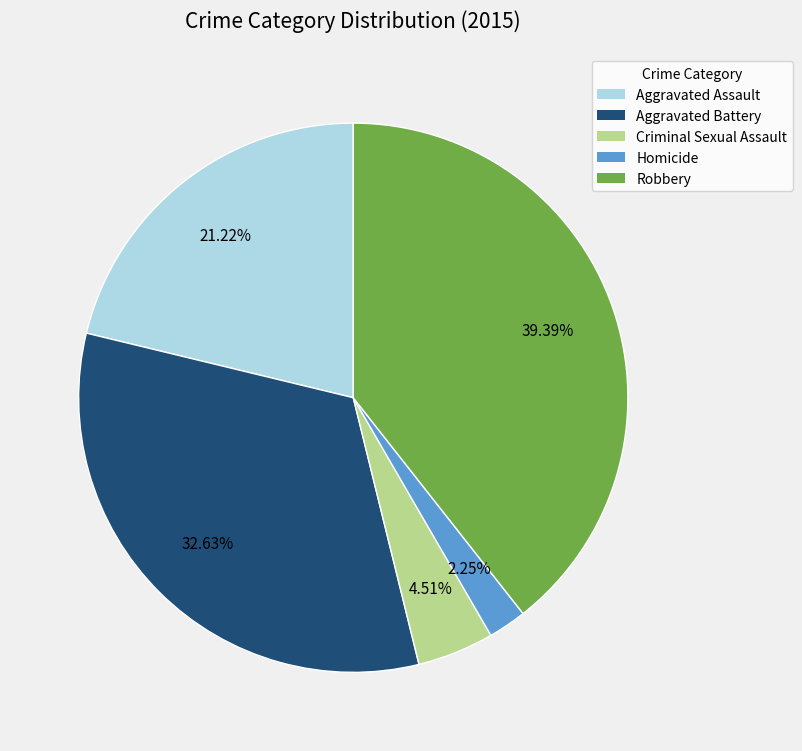

Does Criminal Sexual Assault account for over 50% of the chart?

No